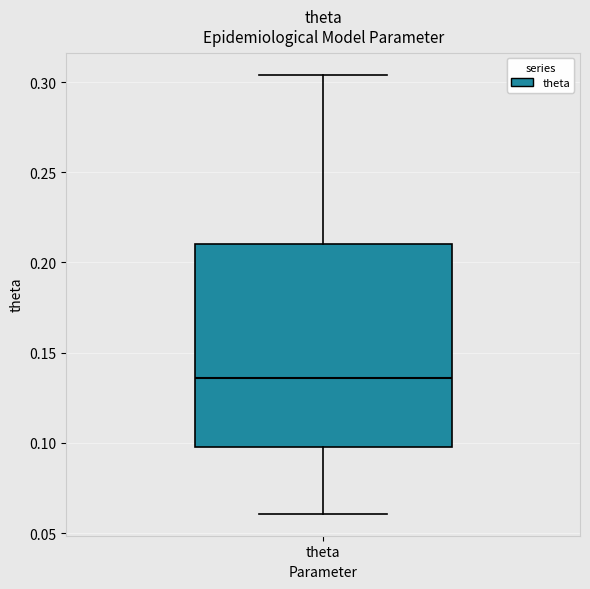

Transcribe this box plot: give where the median line is, the range the box spans, and where the two whiskers end, as read against the y-axis. The values are not printed on the chart, so give them approximately, as read against the axis.

median 0.135, box 0.100 to 0.210, whiskers 0.060 to 0.305